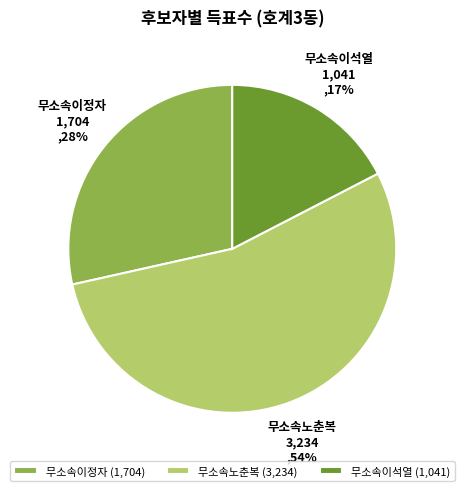

Rank the categories by value from highest to lowest.

무소속노춘복, 무소속이정자, 무소속이석열